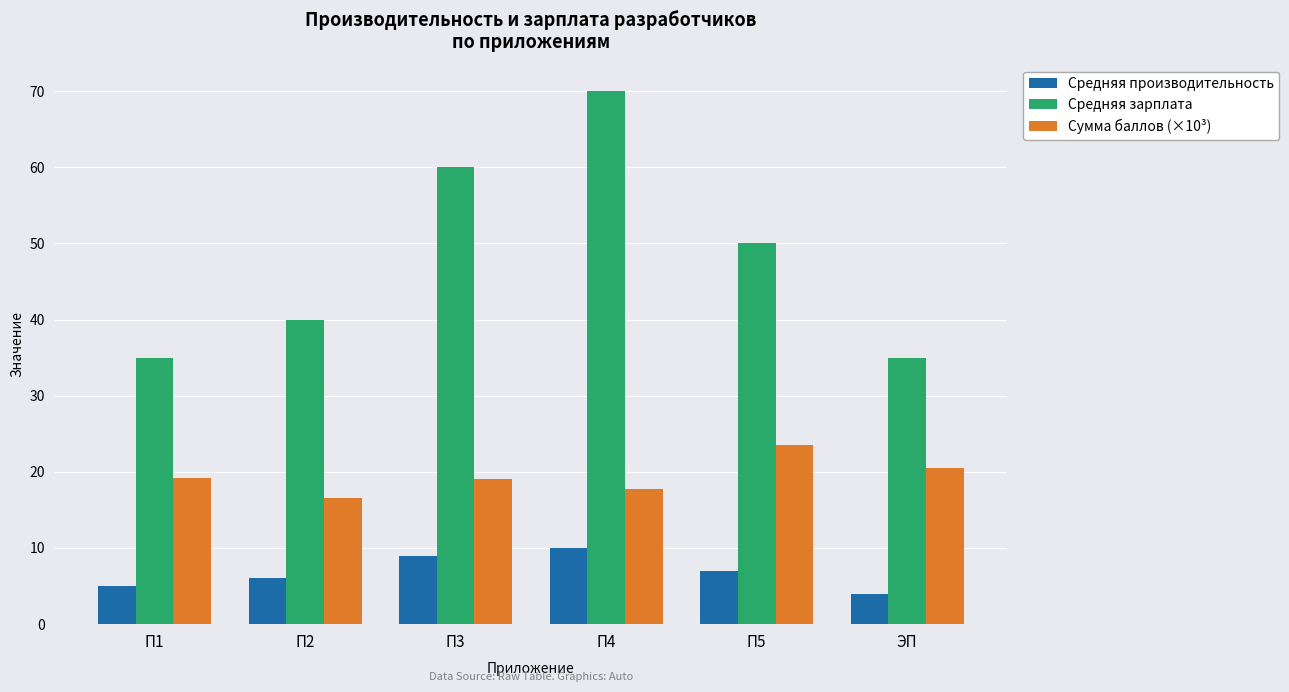

True or false: Сумма баллов (×10³) has a value of 21.7 at П2.

False